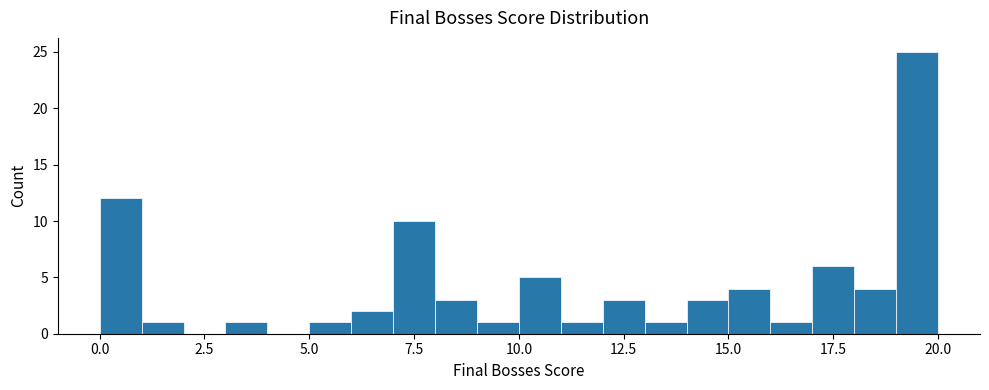

Read against the x-axis, roughly where is the centre of the tallest bar?

19.5